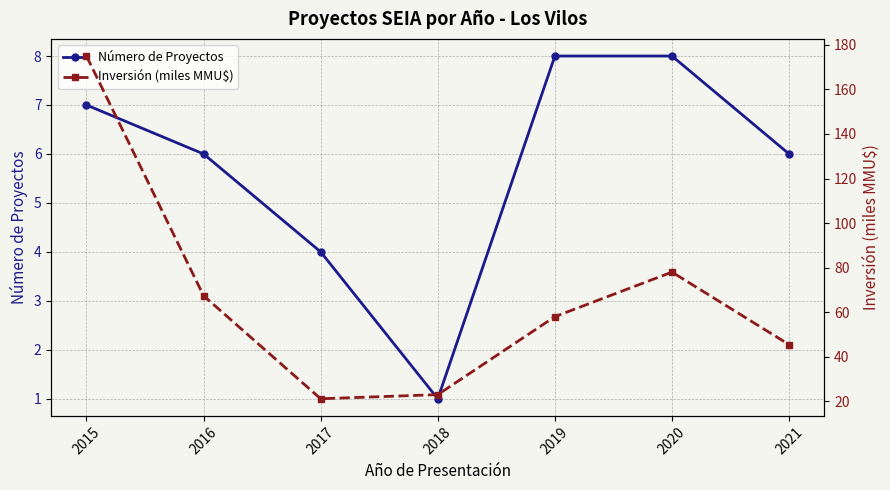

How many lines are shown in the chart?

2